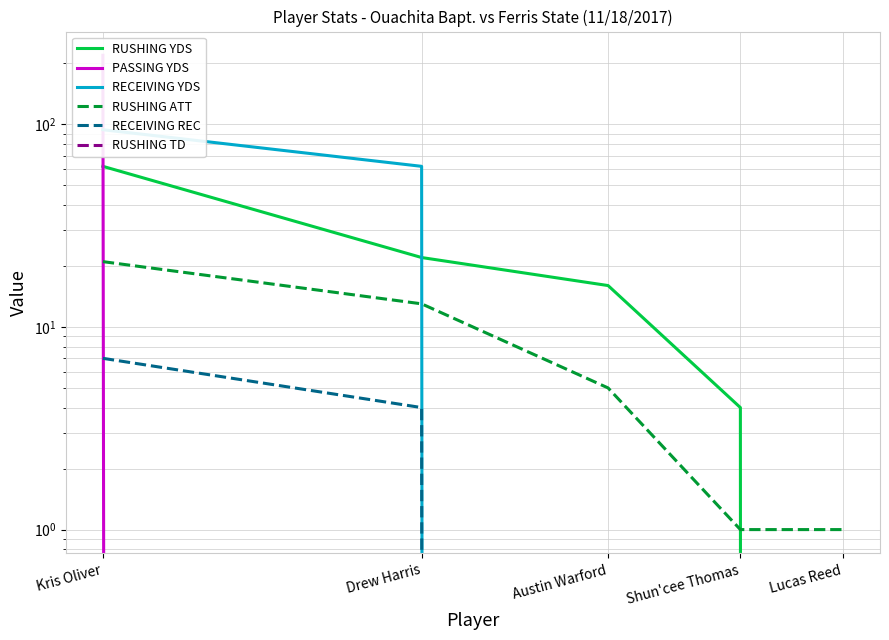

At which label does RECEIVING REC reach its peak?

Kris Oliver